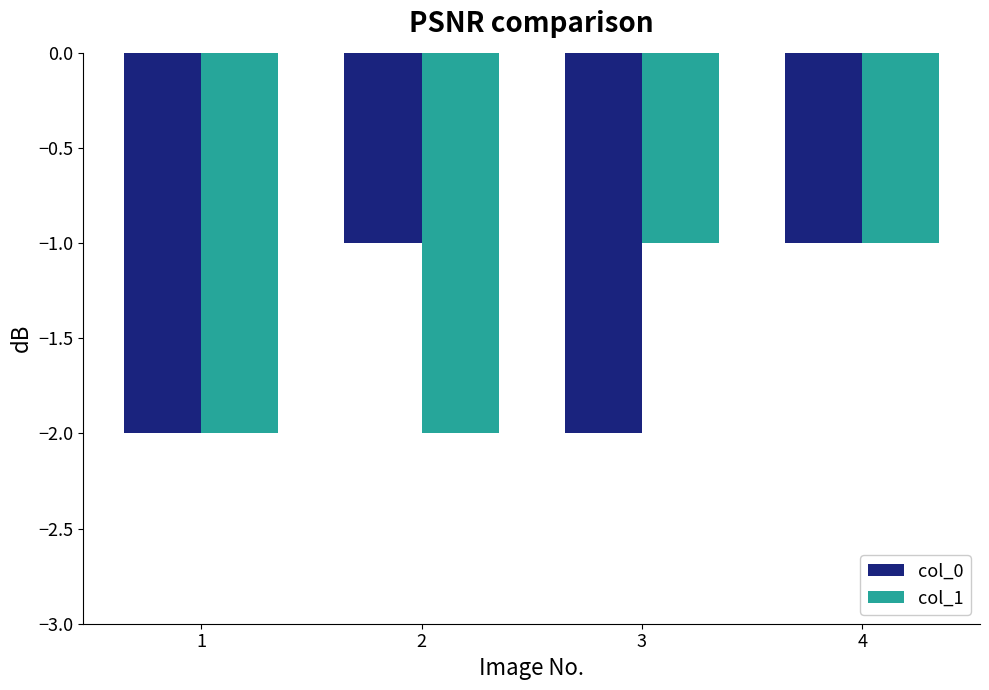

What are all the series names shown in the legend?

col_0, col_1